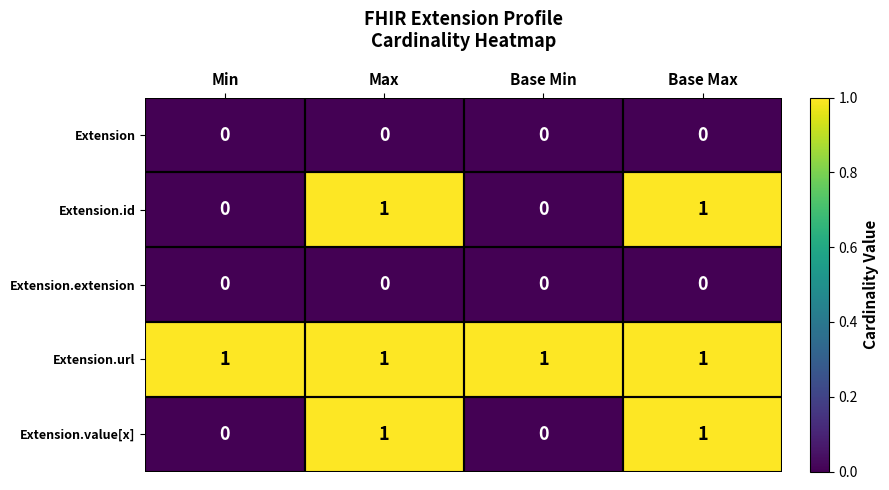

What is the difference between the highest and lowest values at Max?

1